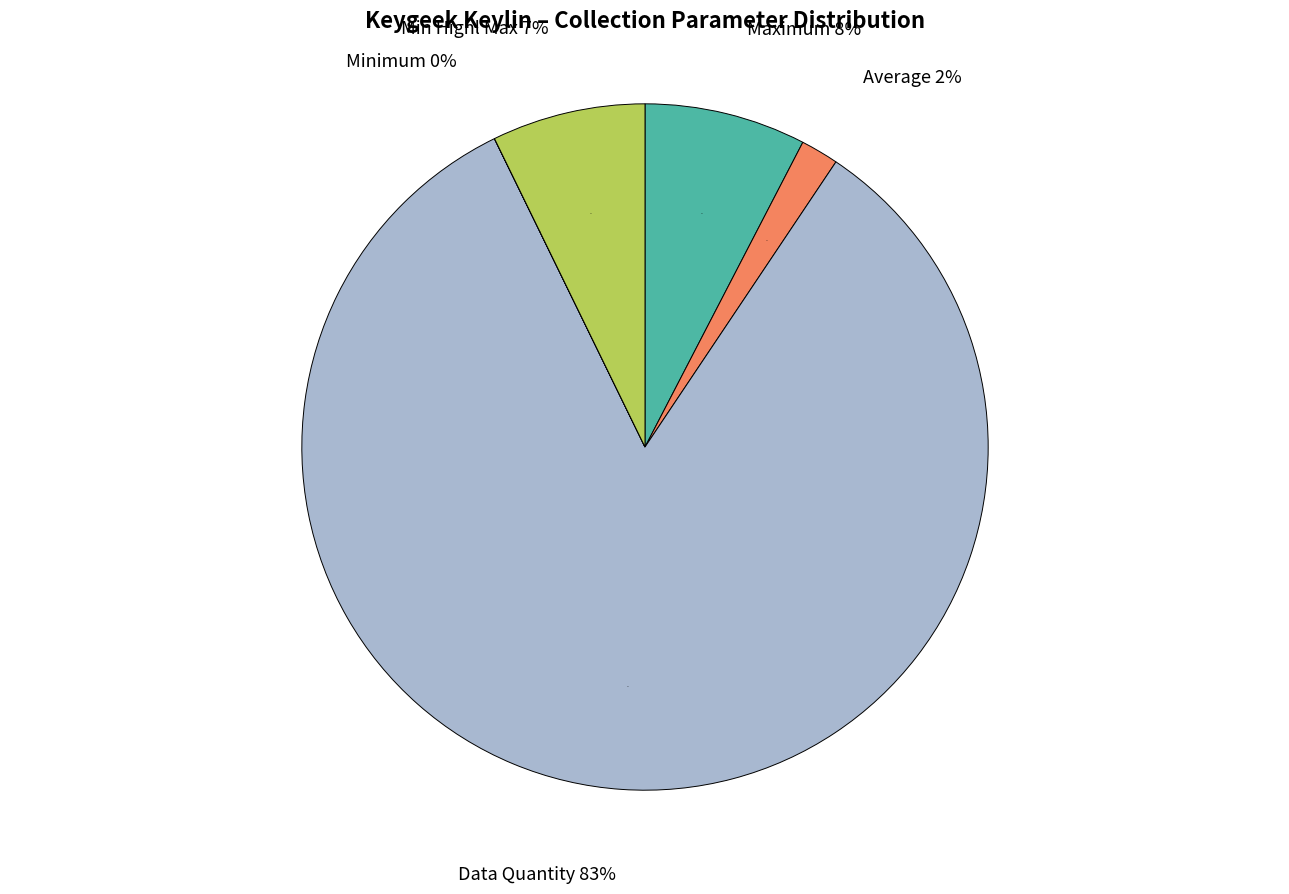

Does any single category account for the majority?

Yes